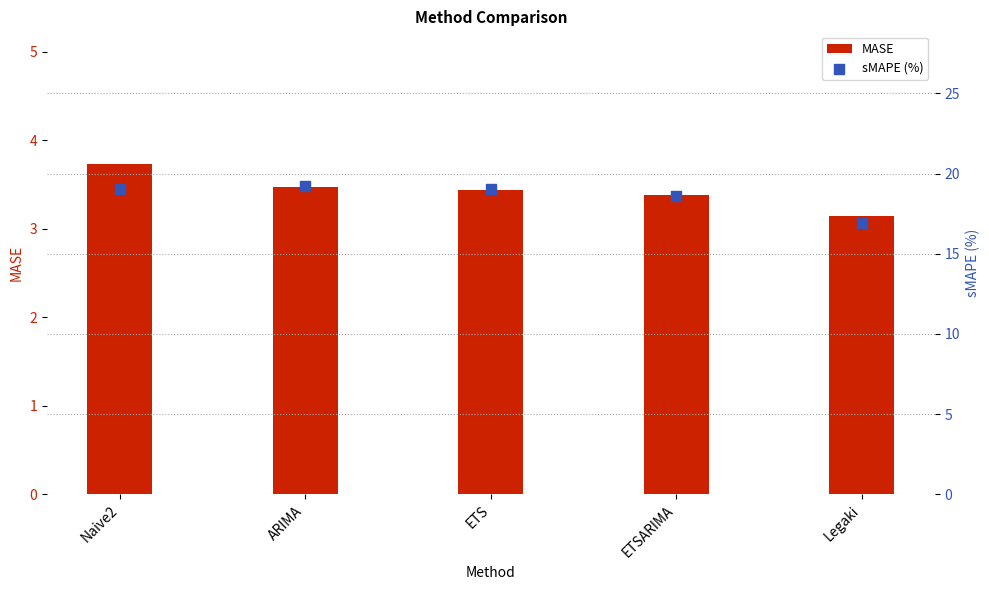

Which series contains the lowest Y value?

MASE